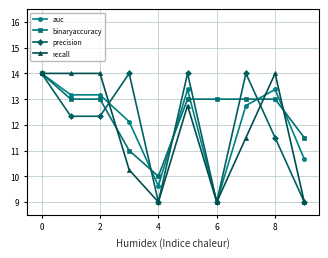

What is the lowest value of the recall series?

9.0